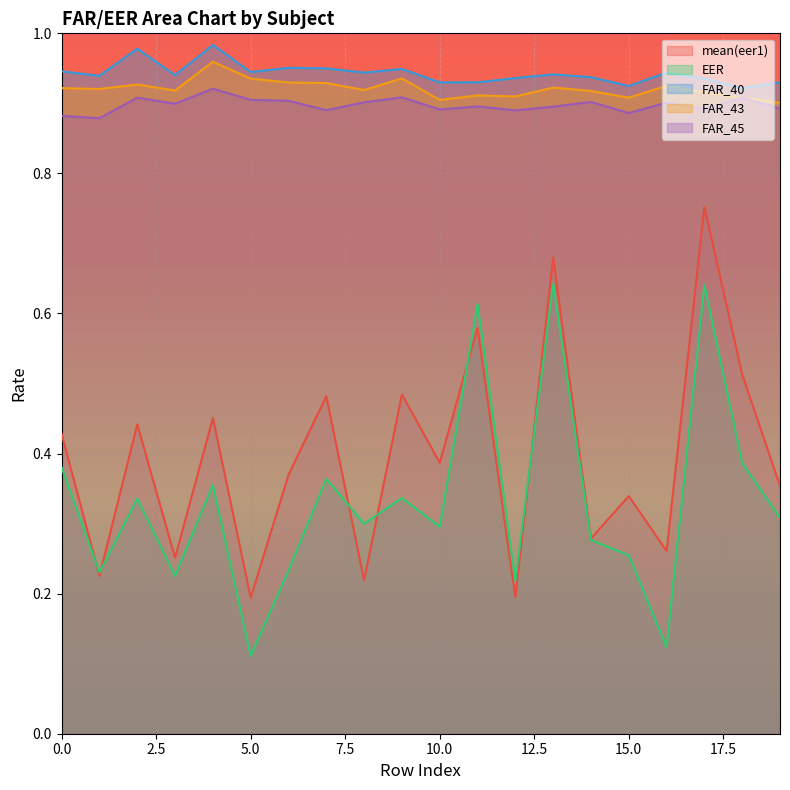

Reading left to right, transcribe all the data shown in this chart.

mean(eer1): 0.4	0.2	0.4	0.3	0.5	0.2	0.4	0.5	0.2	0.5	0.4	0.6	0.2	0.7	0.3	0.3	0.3	0.8	0.5	0.4
EER: 0.4	0.2	0.3	0.2	0.4	0.1	0.2	0.4	0.3	0.3	0.3	0.6	0.2	0.6	0.3	0.3	0.1	0.6	0.4	0.3
FAR_40: 0.9	0.9	1.0	0.9	1.0	0.9	1.0	0.9	0.9	0.9	0.9	0.9	0.9	0.9	0.9	0.9	0.9	0.9	0.9	0.9
FAR_43: 0.9	0.9	0.9	0.9	1.0	0.9	0.9	0.9	0.9	0.9	0.9	0.9	0.9	0.9	0.9	0.9	0.9	0.9	0.9	0.9
FAR_45: 0.9	0.9	0.9	0.9	0.9	0.9	0.9	0.9	0.9	0.9	0.9	0.9	0.9	0.9	0.9	0.9	0.9	0.9	0.9	0.9